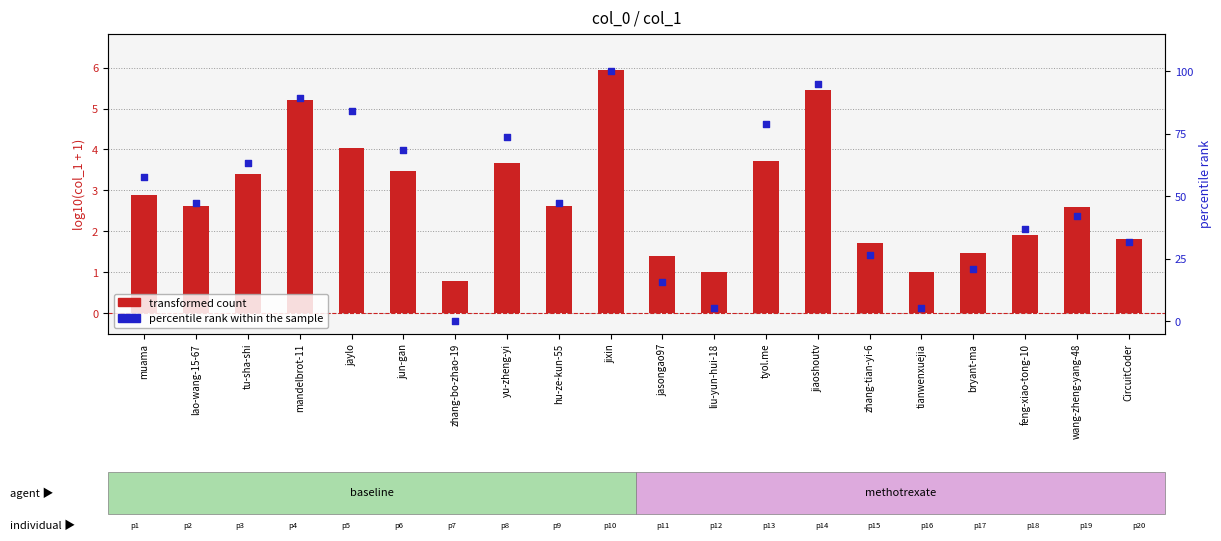

Which series reaches the minimum Y coordinate?

percentile rank within the sample